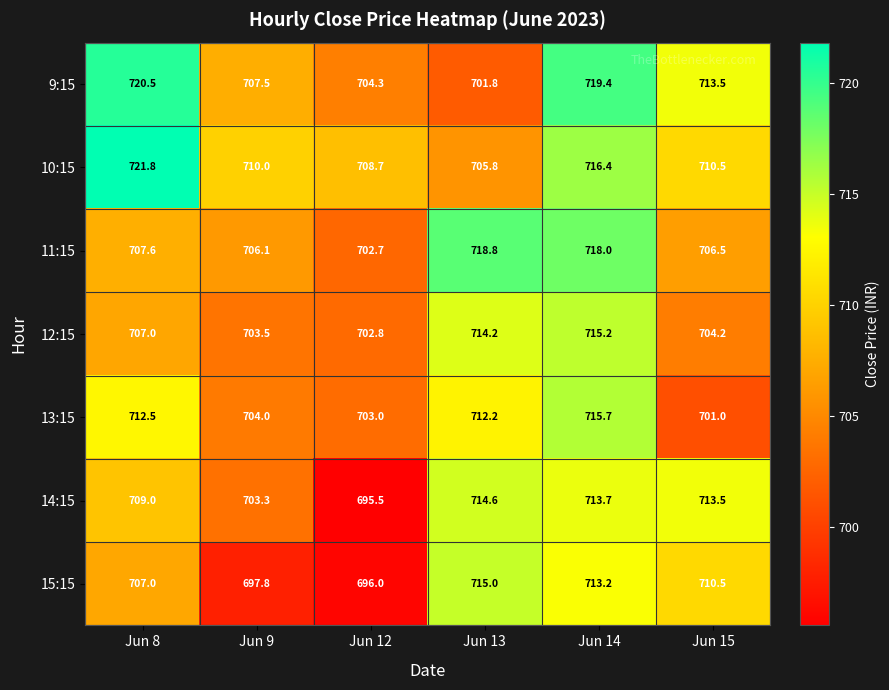

True or false: 14:15 has a value of 200.2 at Jun 14.

False